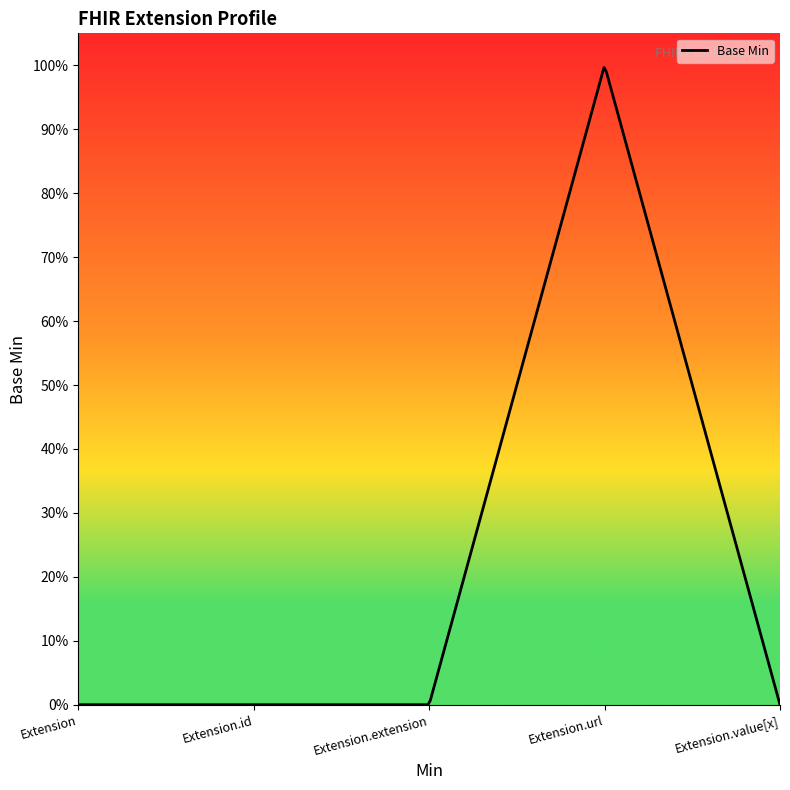

List the labels in order of value, largest first.

Extension.url, Extension, Extension.id, Extension.extension, Extension.value[x]